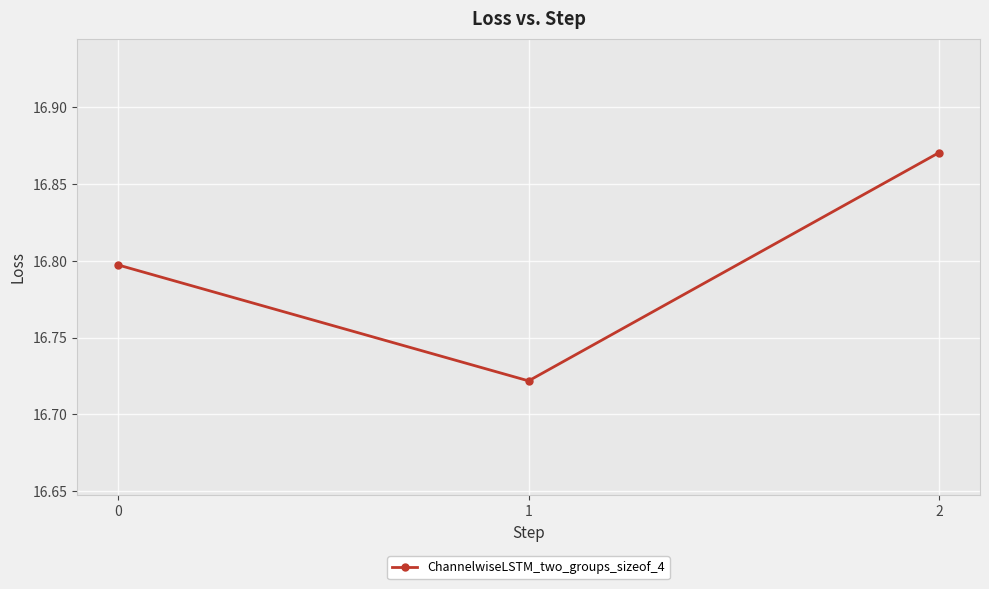

True or false: the data shows 26.3 at 1.

False